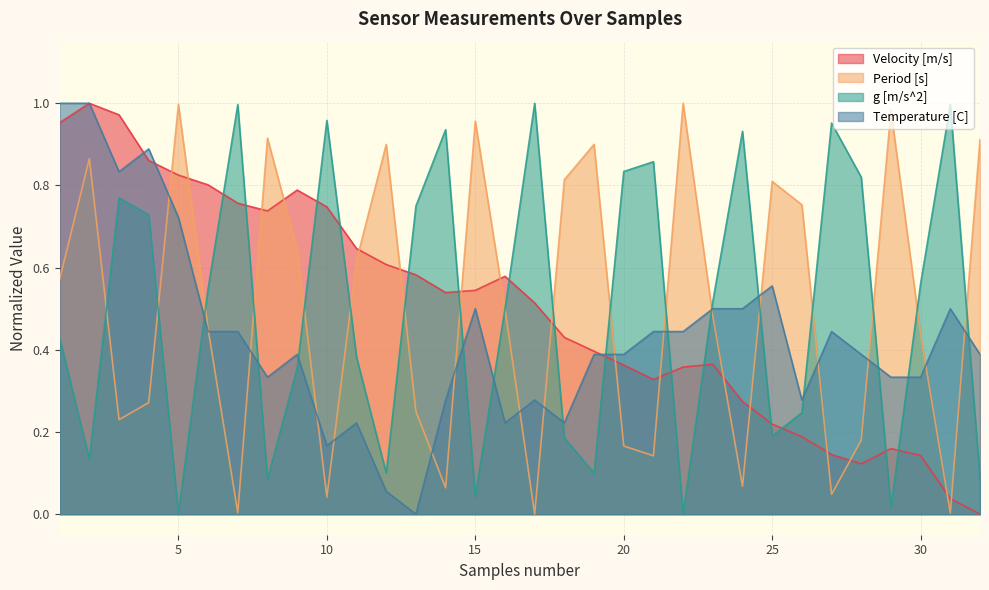

Where is the first local maximum for Velocity [m/s]?

2